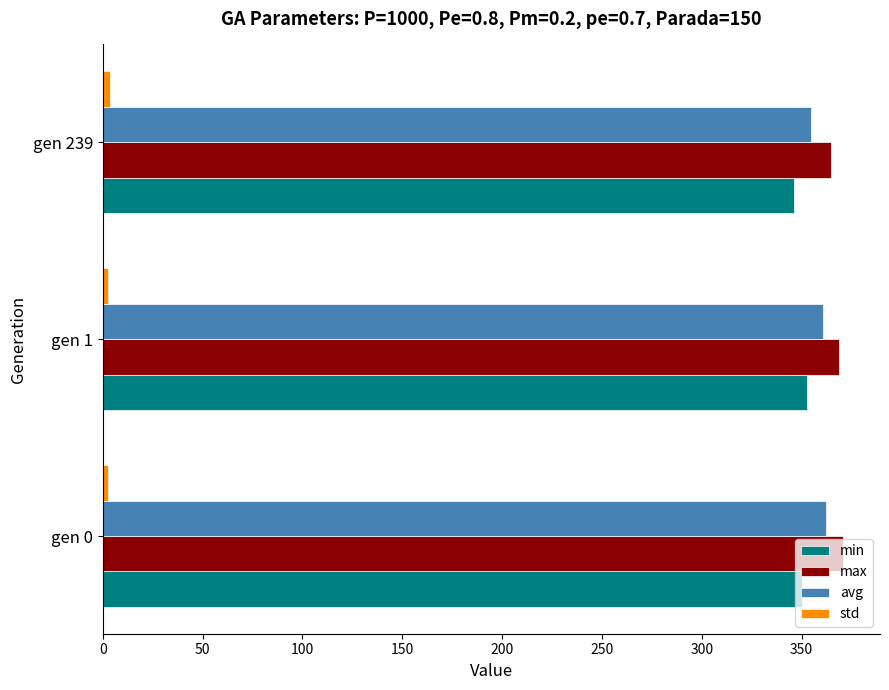

The value of min at gen 0 is 350.4. True or false?

True